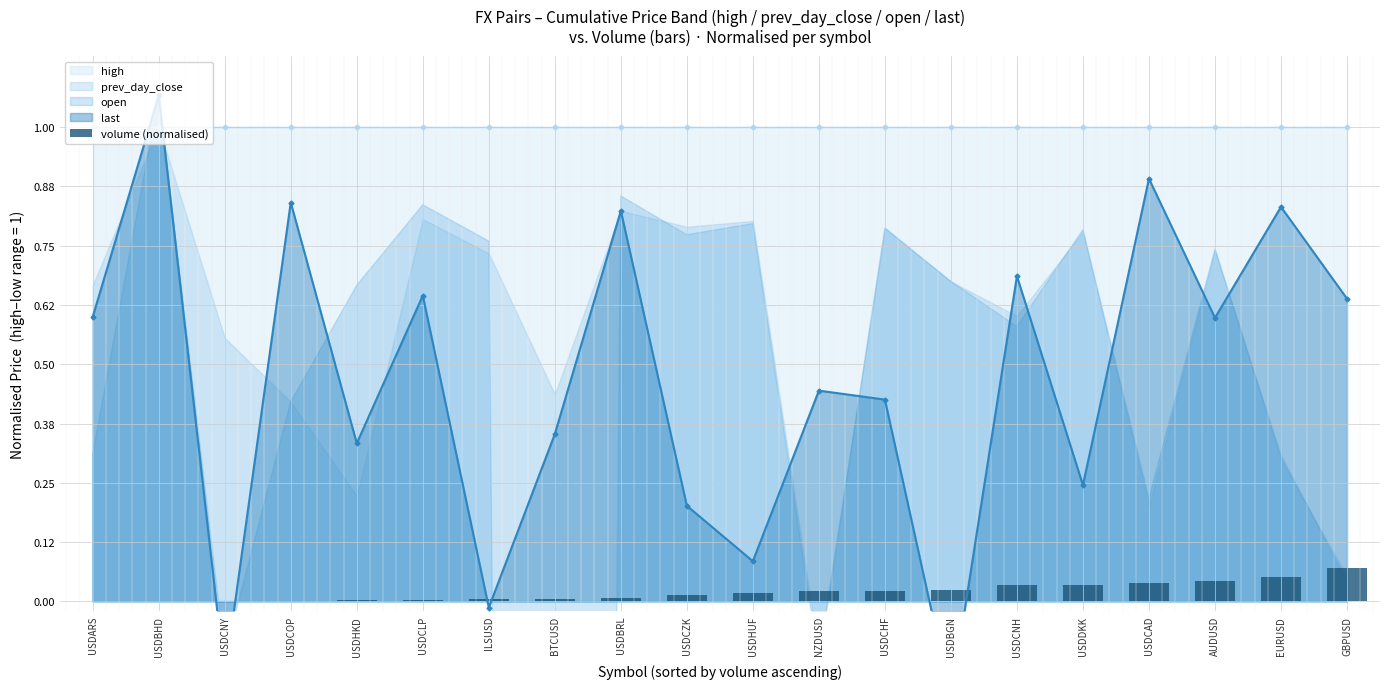

Reading right to left, list all the values displayed in this chart.

GBPUSD=0.1	EURUSD=0.1	AUDUSD=0.0	USDCAD=0.0	USDDKK=0.0	USDCNH=0.0	USDBGN=0.0	USDCHF=0.0	NZDUSD=0.0	USDHUF=0.0	USDCZK=0.0	USDBRL=0.0	BTCUSD=0.0	ILSUSD=0.0	USDCLP=0.0	USDHKD=0.0	USDCOP=0.0	USDCNY=0.0	USDBHD=0.0	USDARS=0.0